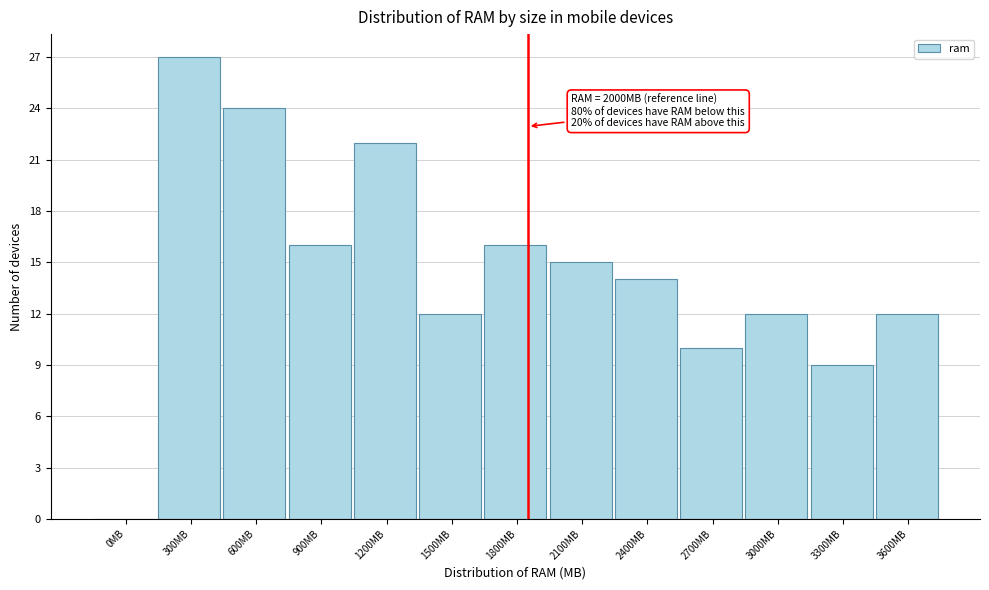

Reading left to right, transcribe all the data shown in this chart.

0MB=0	300MB=27	600MB=24	900MB=16	1200MB=22	1500MB=12	1800MB=16	2100MB=15	2400MB=14	2700MB=10	3000MB=12	3300MB=9	3600MB=12